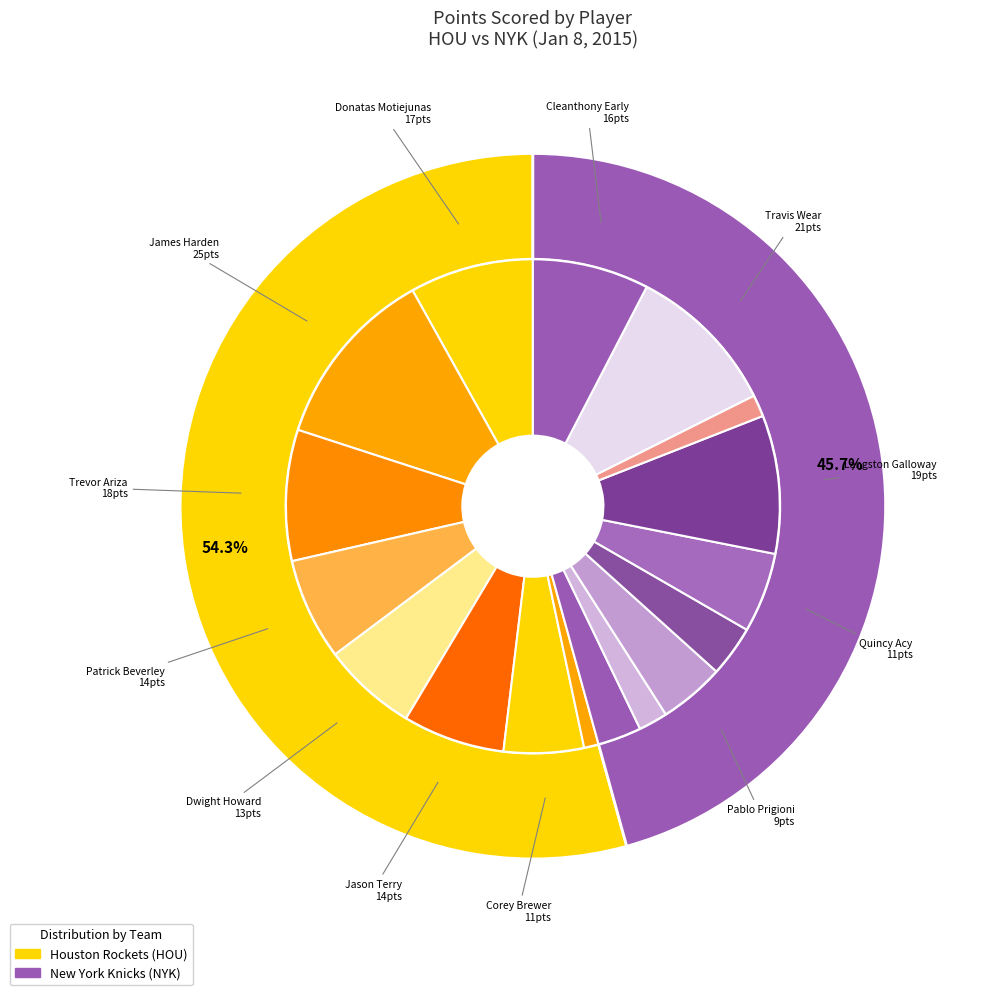

To the nearest percent, what is the difference between the largest and smallest slice percentages?

12%